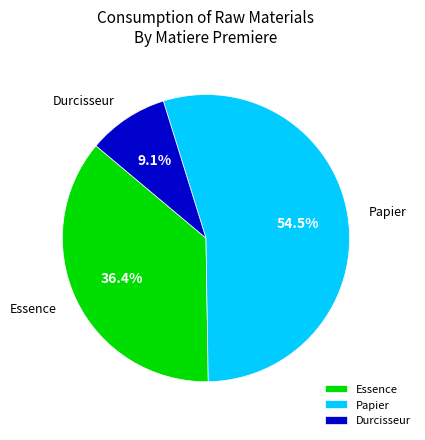

To the nearest percent, what is the average slice percentage?

33%